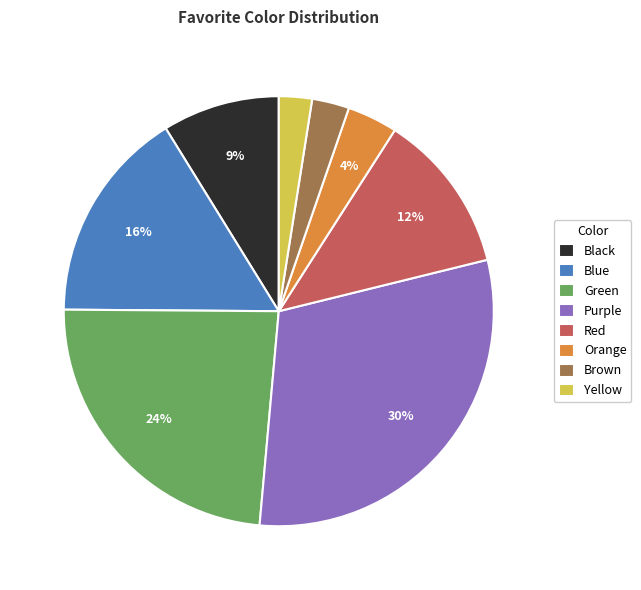

The Black slice represents 9% of the pie. True or false?

True